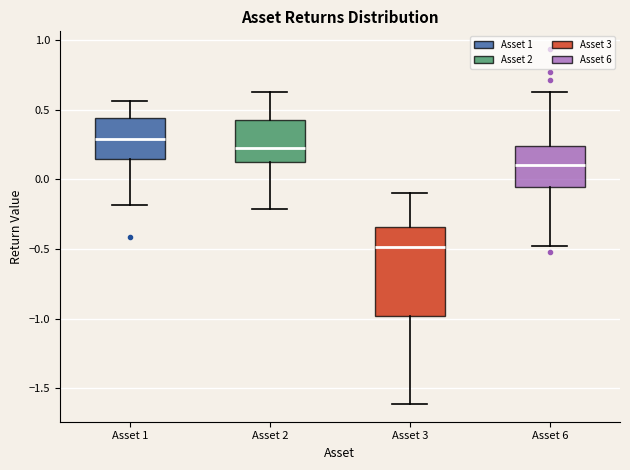

Reading left to right, transcribe this box plot: for each box, give where its median line is, the range the box spans, and where its two whiskers end, as read against the y-axis. The values are not printed on the chart, so give them approximately, as read against the axis.

Asset 1: median 0.30, box 0.15 to 0.45, whiskers -0.20 to 0.55
Asset 2: median 0.20, box 0.10 to 0.45, whiskers -0.20 to 0.65
Asset 3: median -0.50, box -1.00 to -0.35, whiskers -1.60 to -0.10
Asset 6: median 0.10, box -0.05 to 0.25, whiskers -0.50 to 0.65